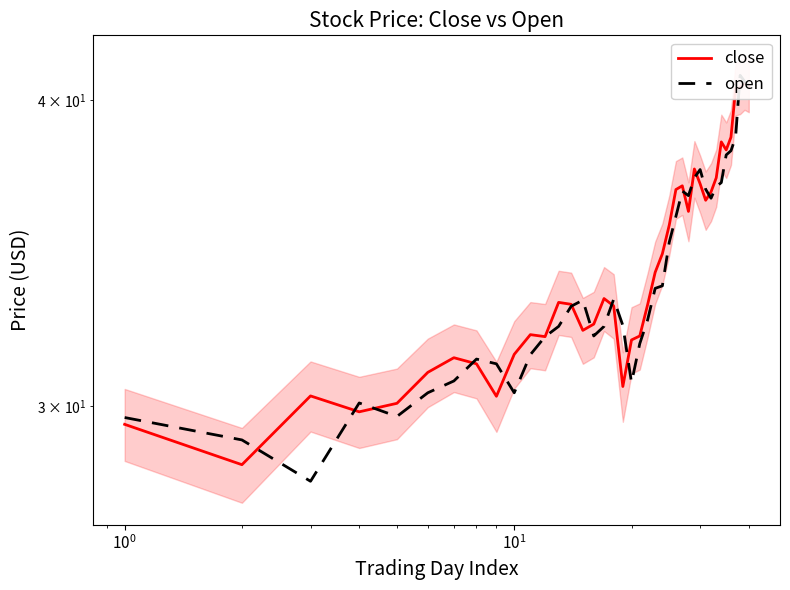

Which series has the largest range (max minus min)?

open